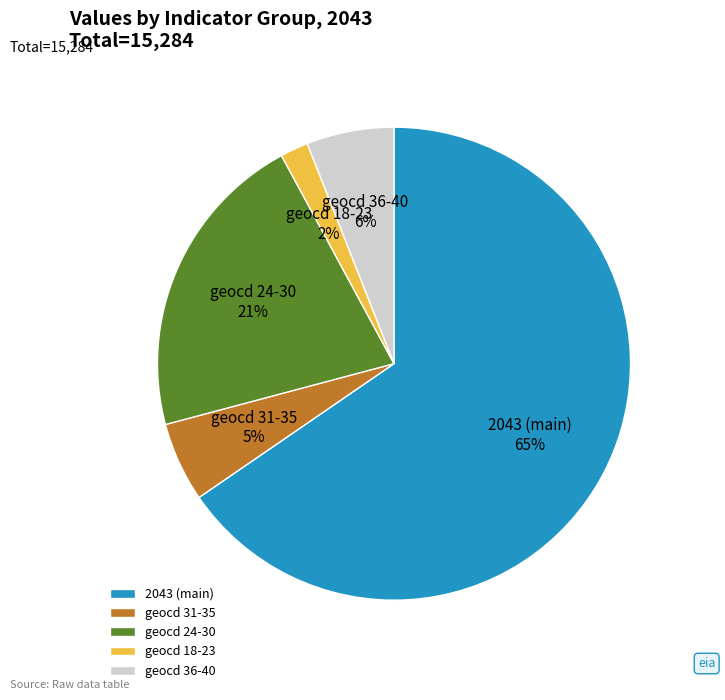

What percentage is the geocd 36-40 slice, to the nearest percent?

6%